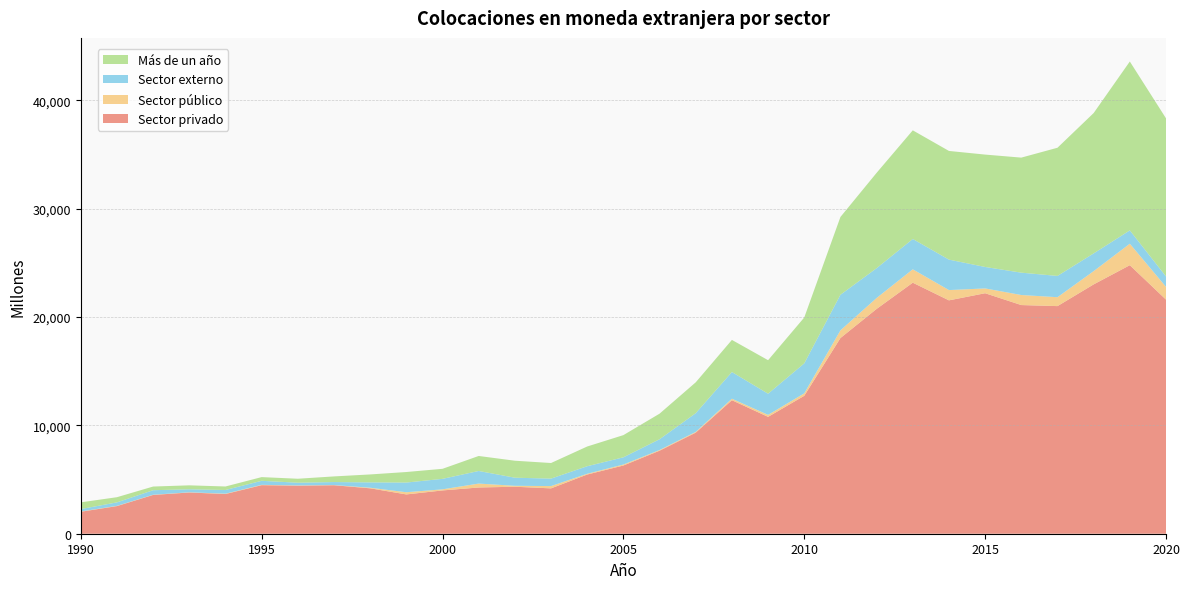

Reading right to left, transcribe all the data shown in this chart.

Sector privado: 21615	24792	23019	21014	21111	22203	21545	23176	20755	18066	12734	10790	12327	9334	7665	6298	5465	4187	4338	4268	3996	3628	4192	4476	4436	4483	3665	3806	3580	2551	2027
Sector público: 1175	1982	1224	822	928	444	950	1235	1010	710	226	183	137	70	65	93	71	212	87	362	103	202	55	17	23	30	32	20	18	22	27
Sector externo: 963	1230	1637	1964	2063	1981	2811	2800	2749	3286	2767	1952	2465	1724	993	663	697	689	747	1163	967	895	493	278	251	372	341	276	419	322	221
Más de un año: 14598	15593	12958	11835	10621	10375	10033	10032	8804	7181	4237	3096	2964	2851	2361	2049	1820	1440	1568	1385	927	972	733	520	366	342	323	365	339	477	622